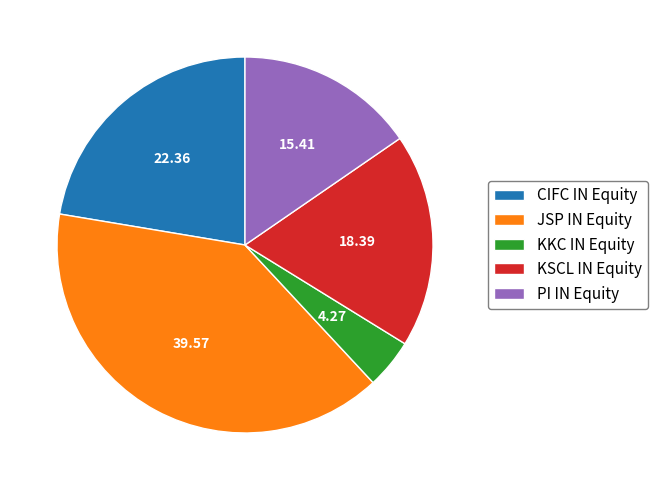

Do KSCL IN Equity and JSP IN Equity together represent more than half of the pie?

Yes